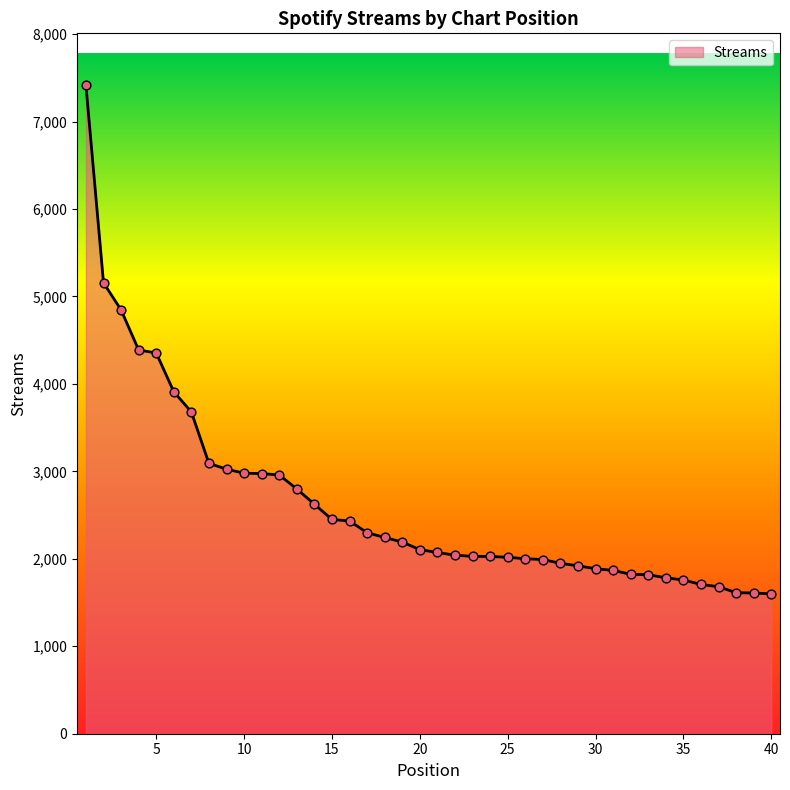

What is the greatest value displayed?

7416